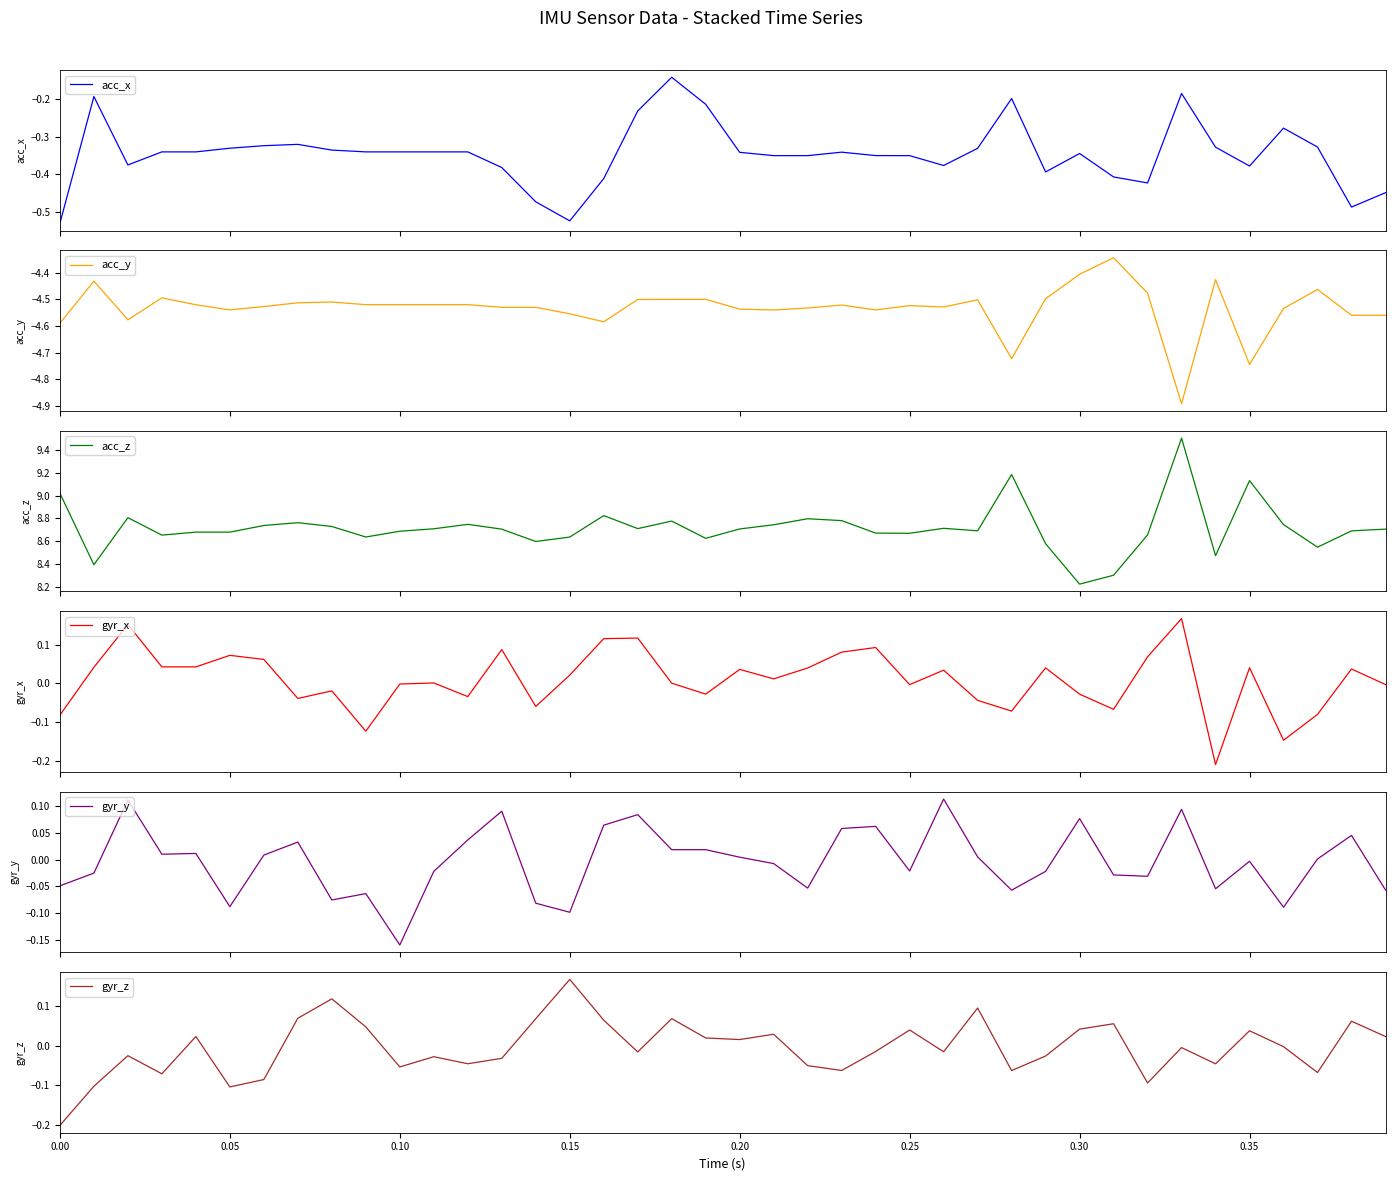

At which label does gyr_z reach its peak?

0.15